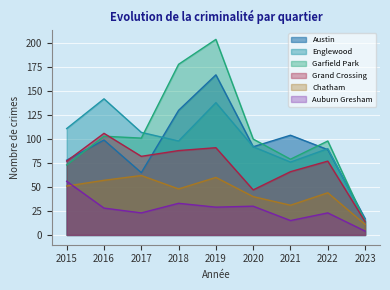

The Austin series shows 205 at 2018. True or false?

False